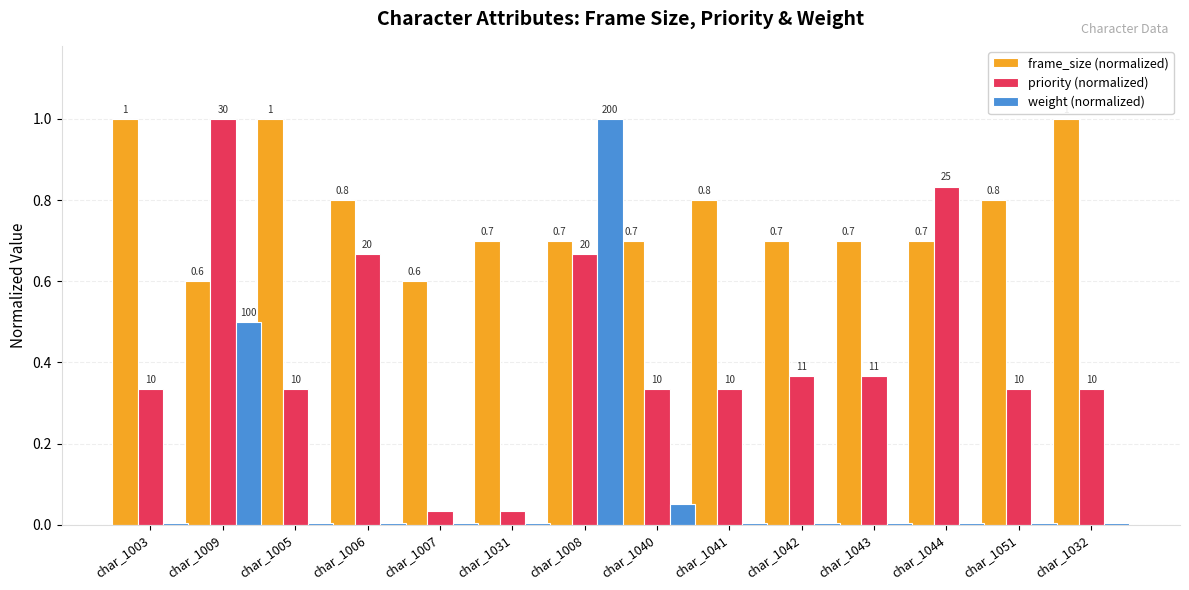

What is the label of the 4th bar from the left?

char_1006